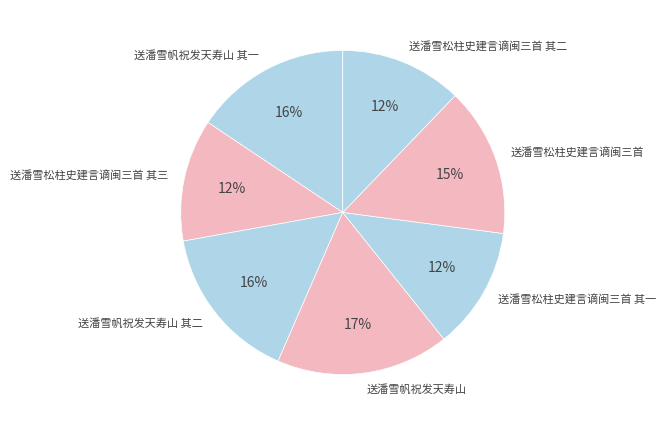

Count the number of slices in the pie.

7